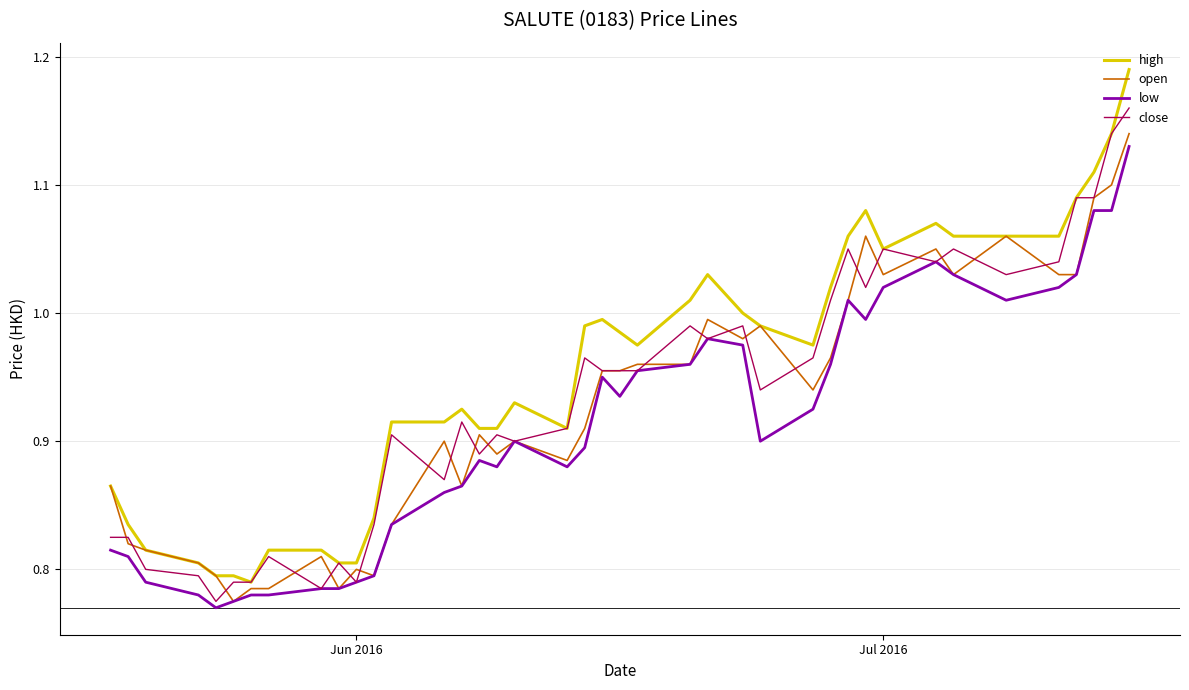

Which series has the largest total across all categories?

high